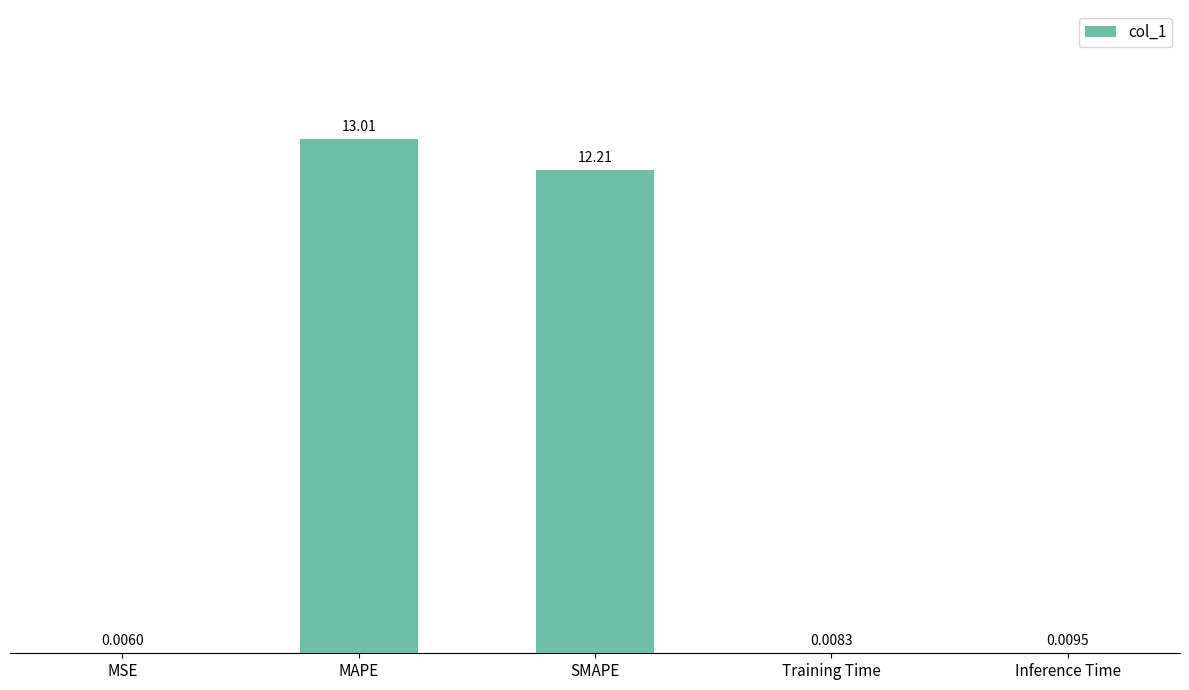

What is the sum of all values?

25.2